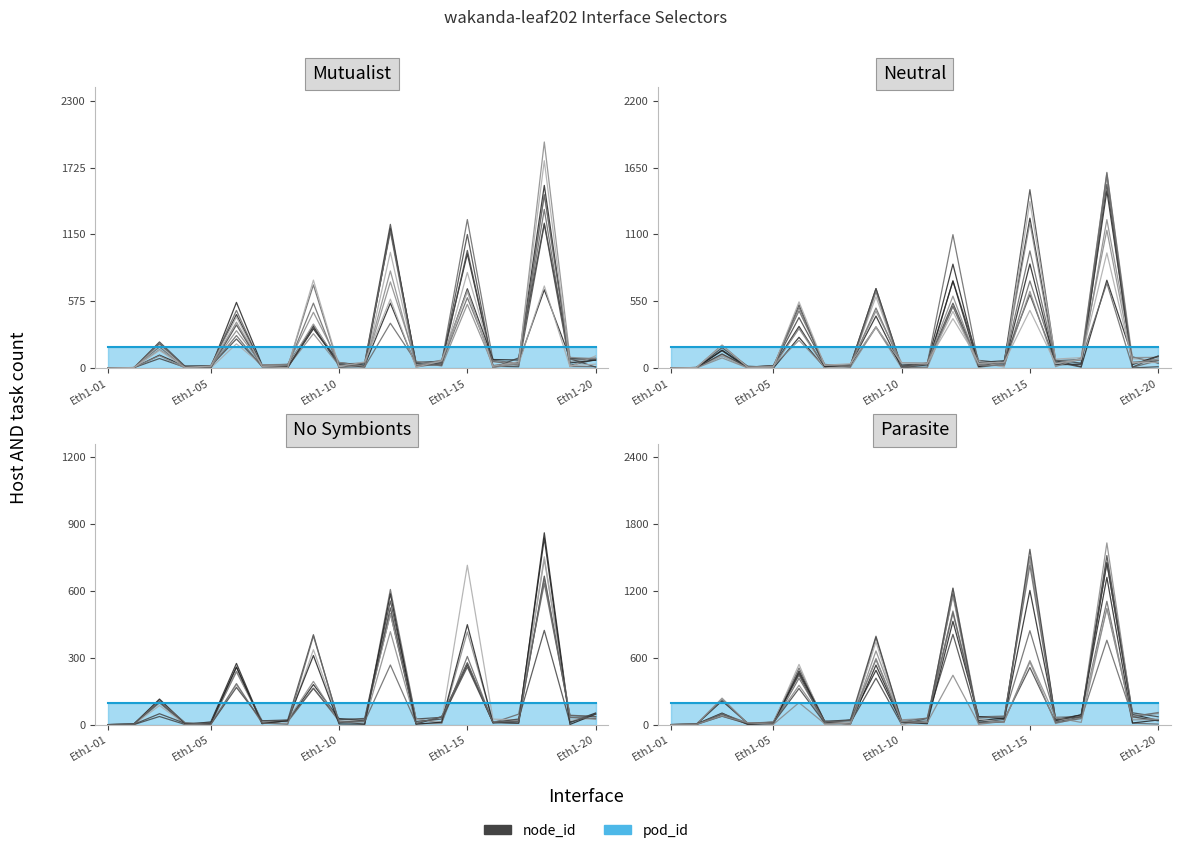

What is the sum of all values?

5808.2